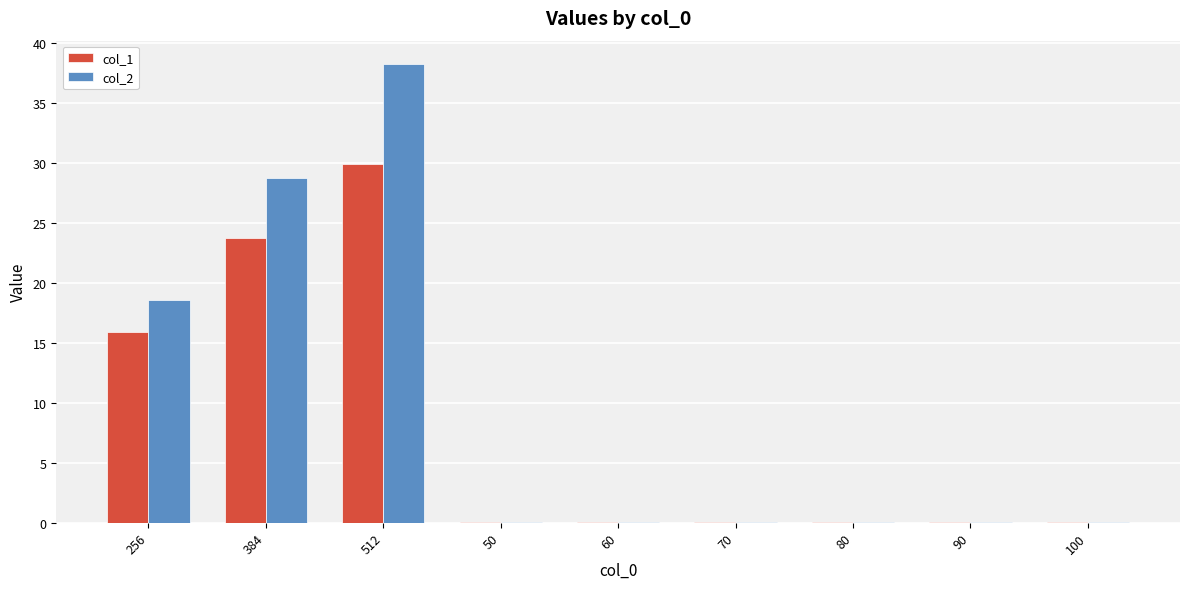

What is the average value of the col_2 series?

9.5